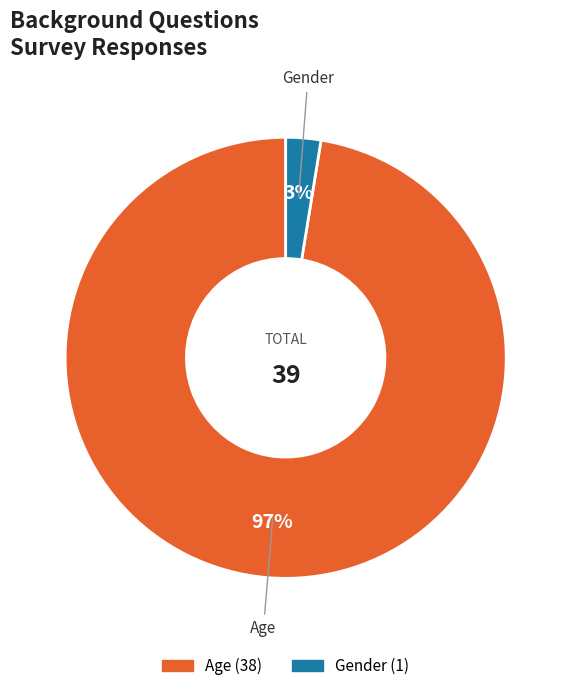

What is the largest slice in the pie chart?

Age